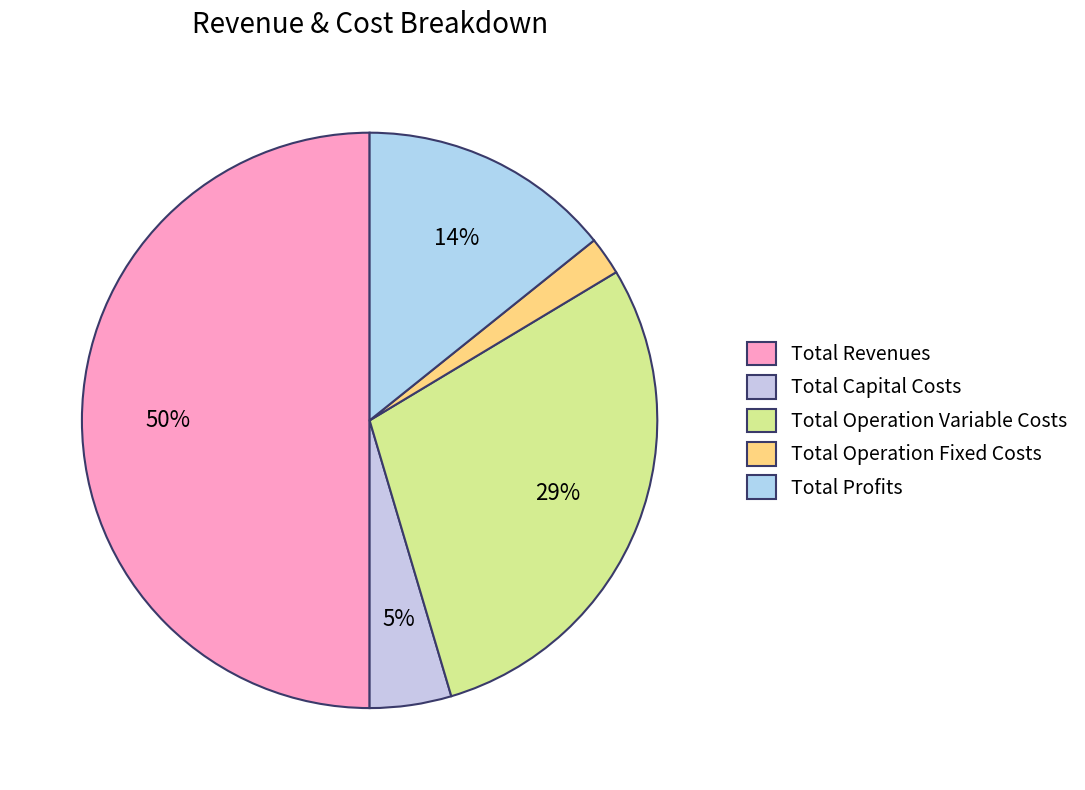

Rank the categories by value from highest to lowest.

Total Revenues, Total Operation Variable Costs, Total Profits, Total Capital Costs, Total Operation Fixed Costs